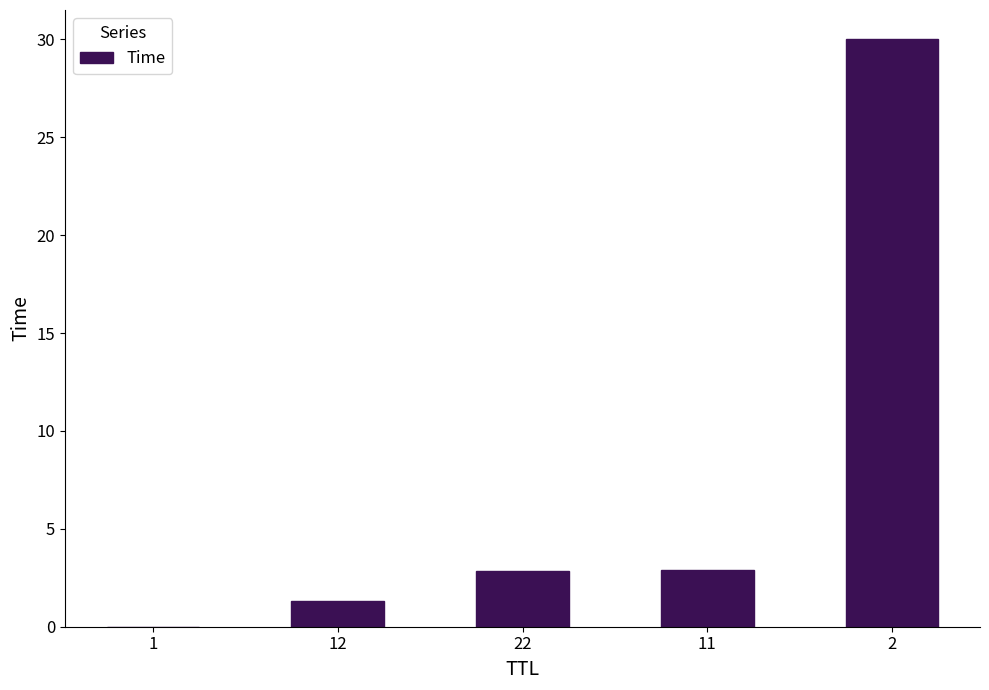

What is the change in value from 22 to 2?

+27.1